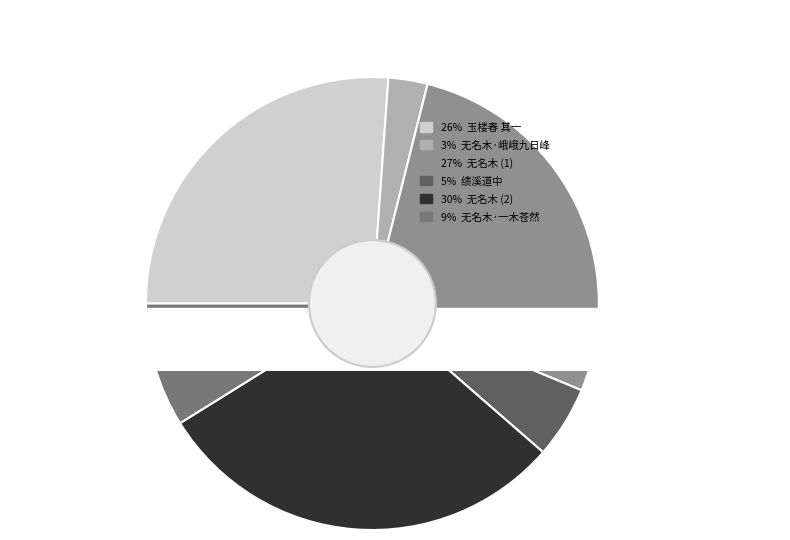

Does 无名木·一木苍然老更奇 represent more than half of the total?

No